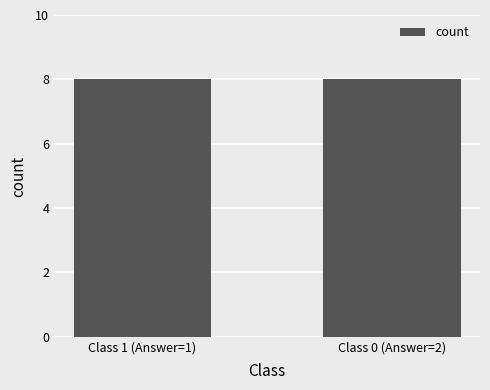

What is the sum of all values?

16